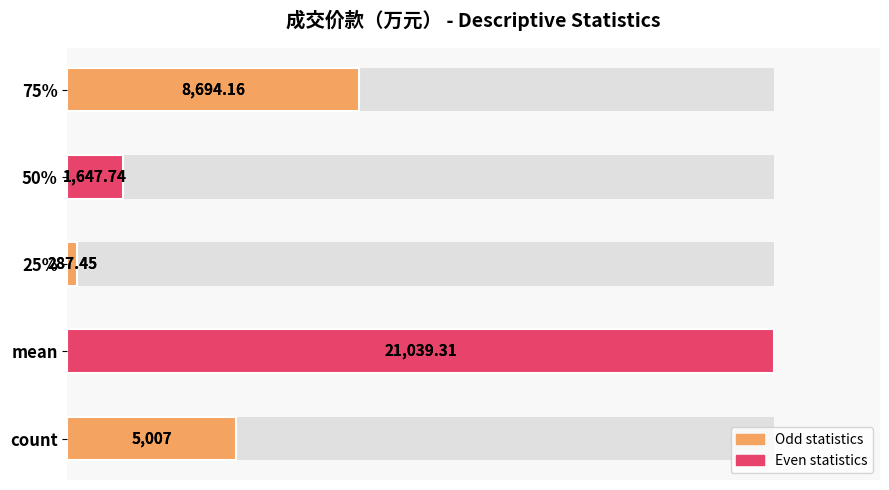

True or false: the data shows 4.8 at 50%.

False